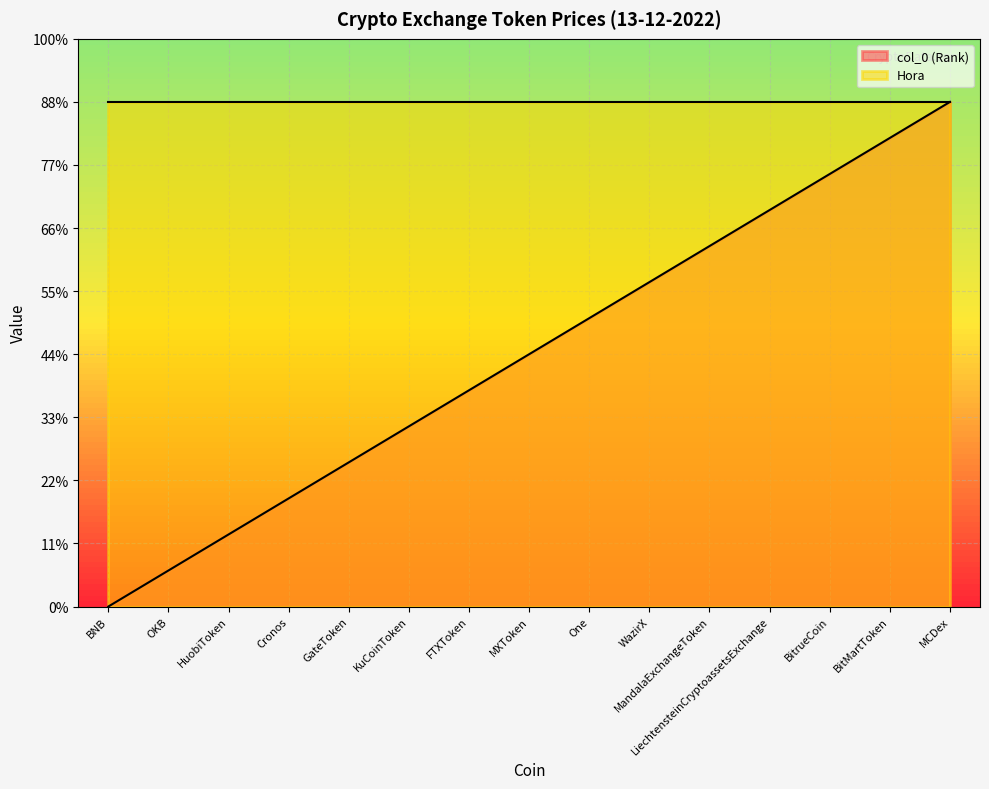

What are all the series names shown in the legend?

col_0 (Rank), Hora